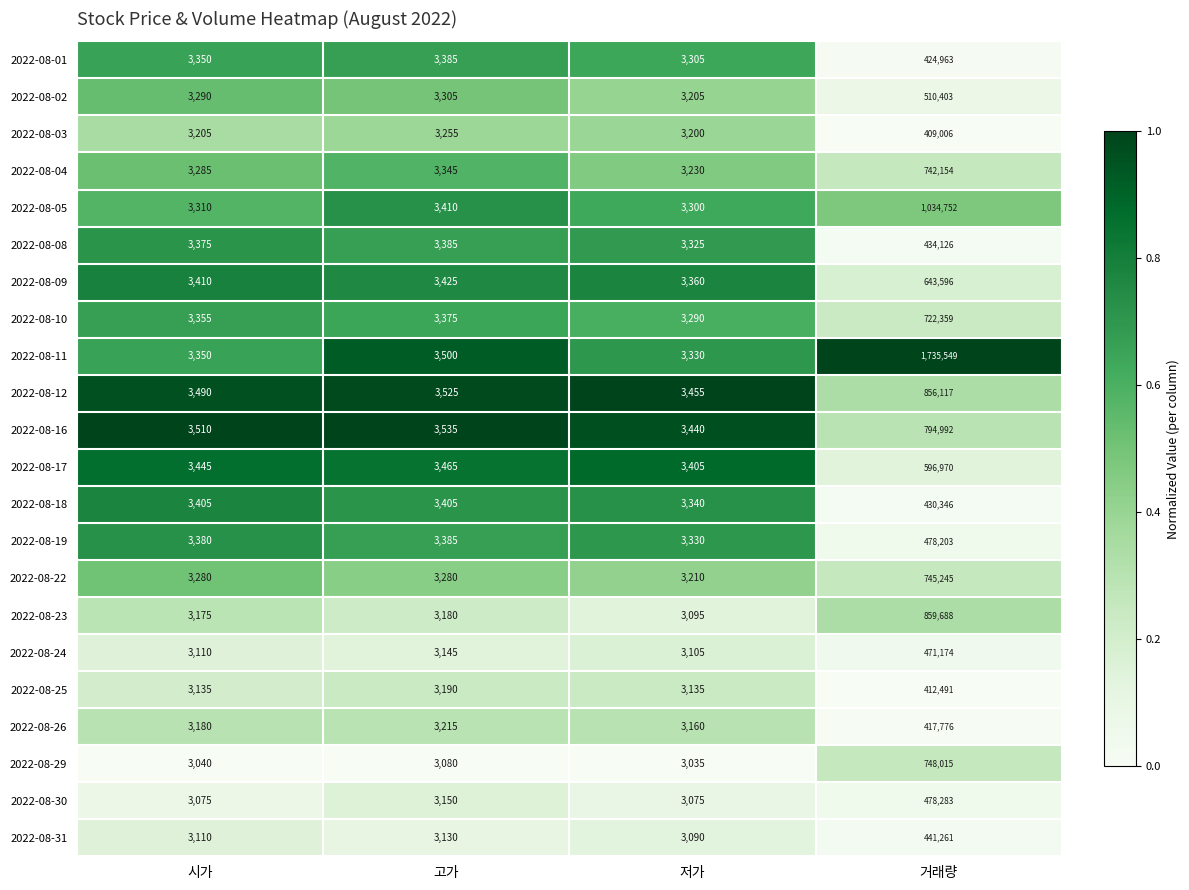

Which series changed the most between 시가 and 거래량?

2022-08-11